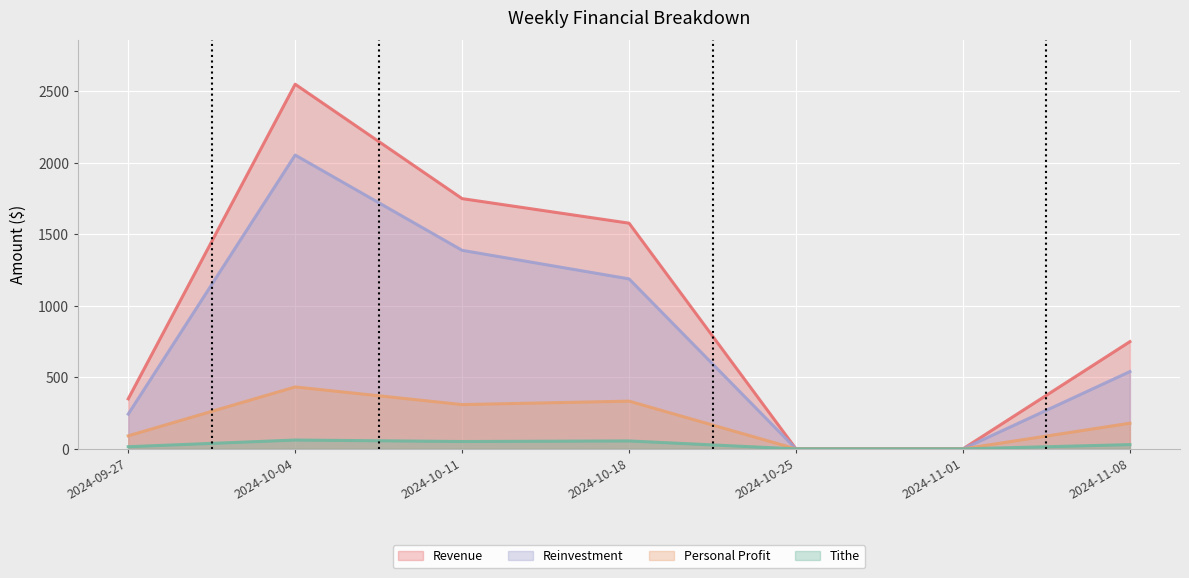

In Reinvestment, how many points are higher than both neighbors (excluding endpoints)?

1